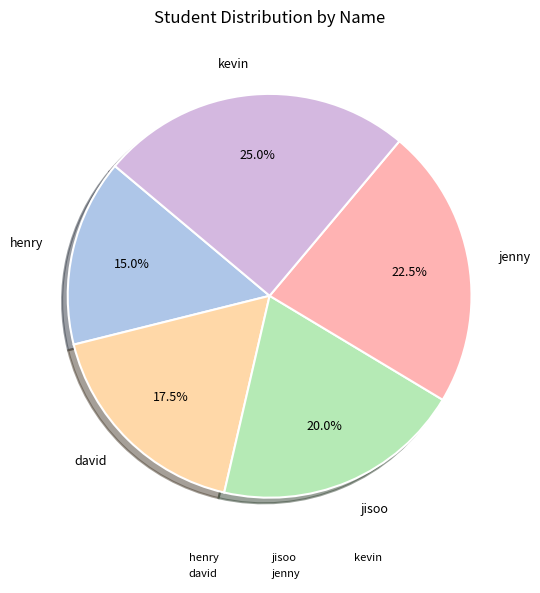

To the nearest percent, what is the average slice percentage?

20%